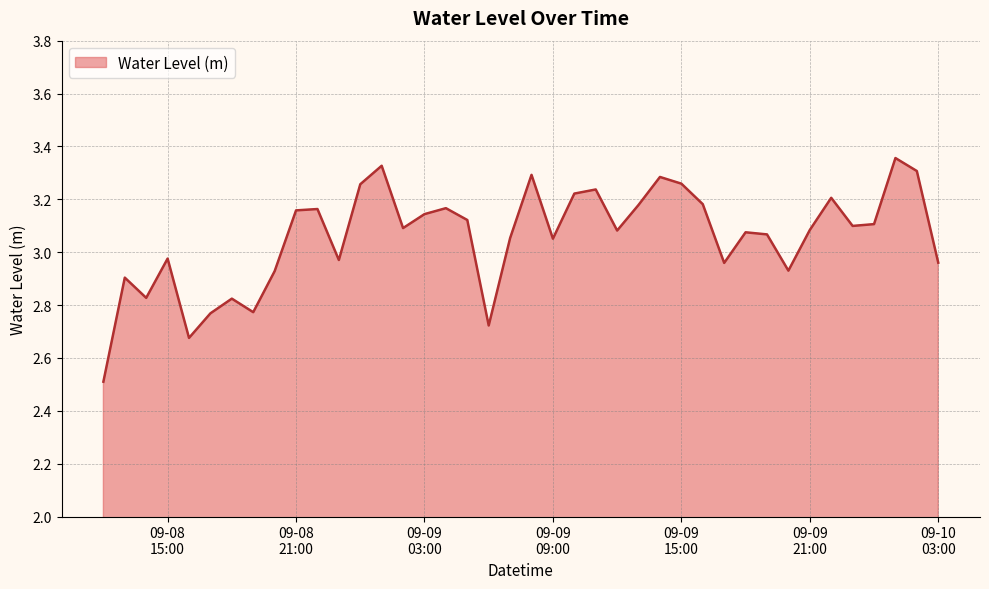

What is the difference between the maximum and minimum values?

0.8